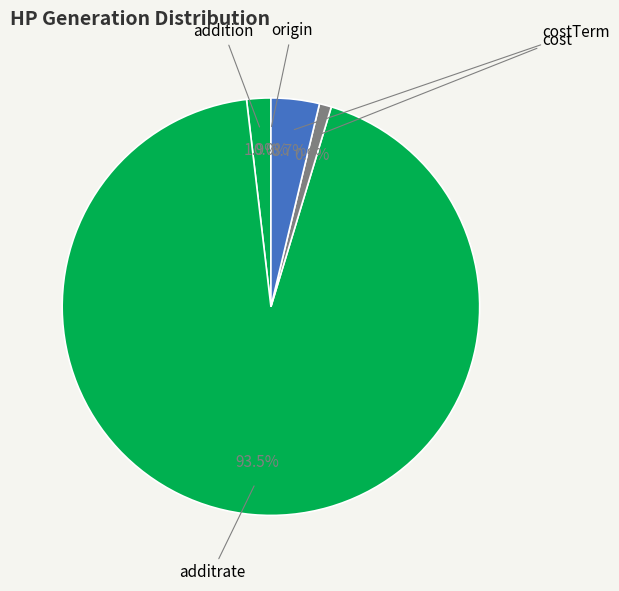

What portion of the pie excludes cost?

99.1%